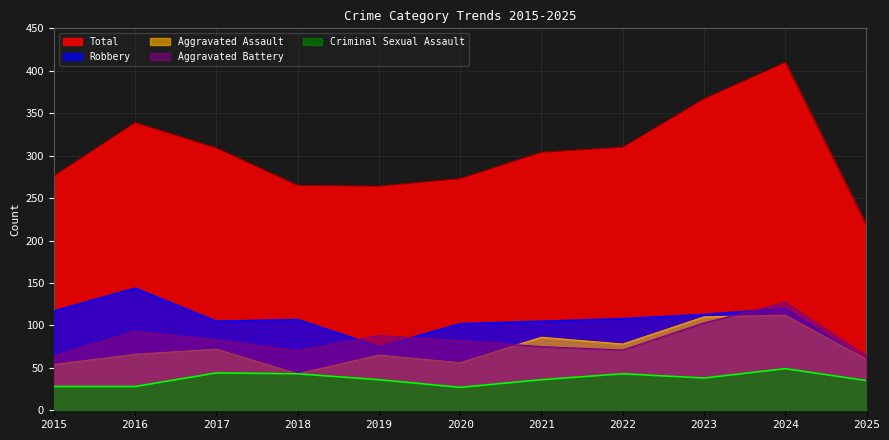

Is it true that Criminal Sexual Assault equals 43 at 2022?

True